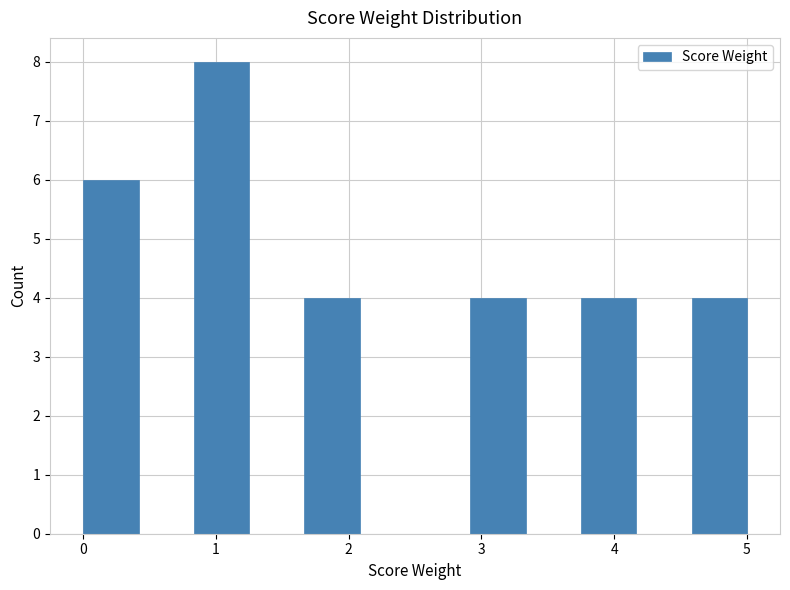

How tall is the bar that spans 0.0 to 0.4 on the x-axis? Neither the bar edges nor the heights are printed on the chart, so give them approximately, as read against the axes.

6